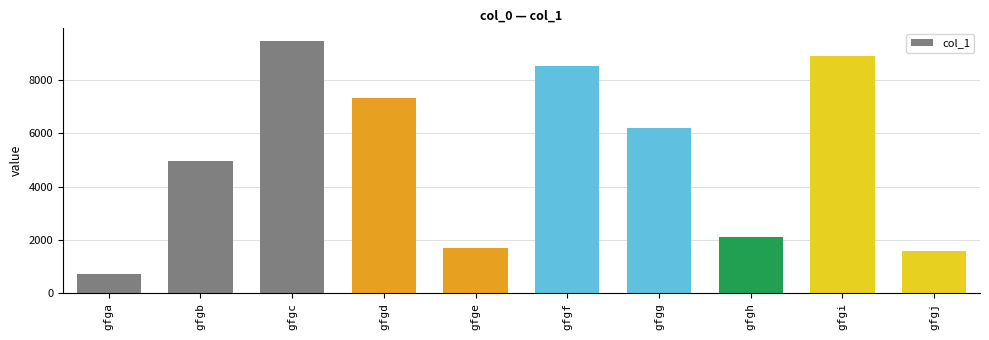

What value does the data have at gfgi, to the nearest 100?

8900